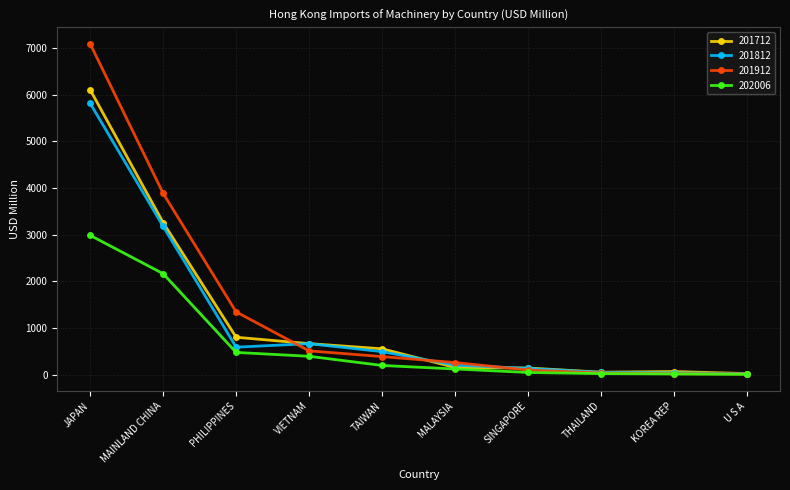

Which series has the largest range (max minus min)?

201912